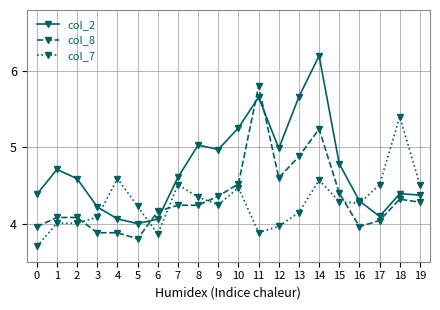

How many times do col_2 and col_8 cross each other?

4